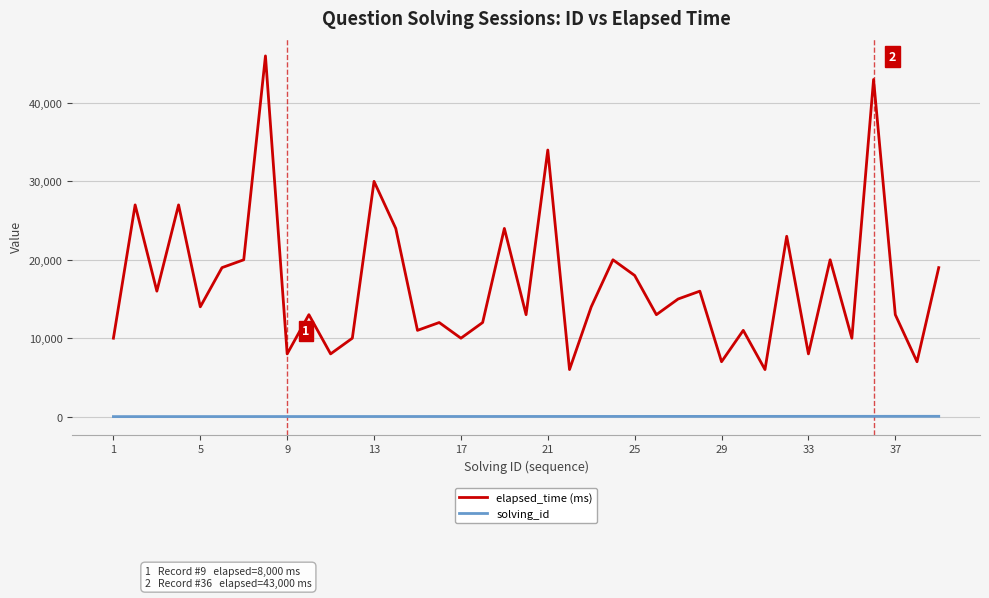

Which series has the widest spread of values?

elapsed_time (ms)